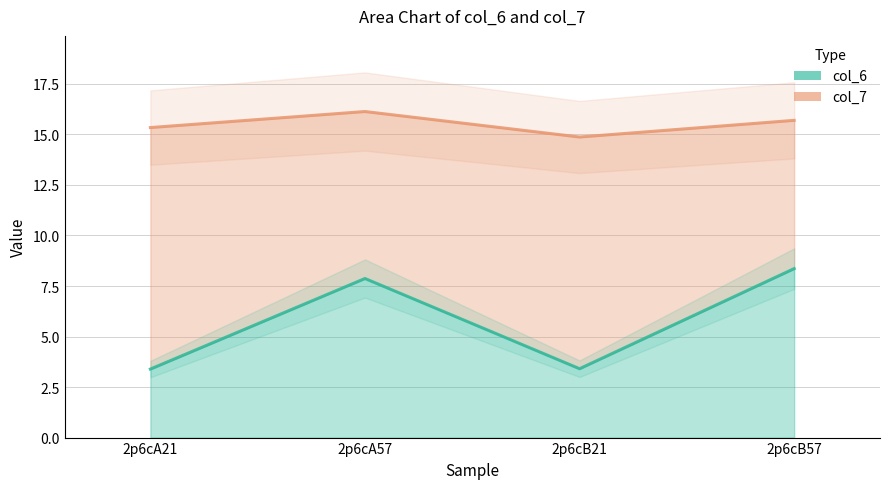

Rank the categories by value from highest to lowest.

2p6cB57, 2p6cA57, 2p6cB21, 2p6cA21